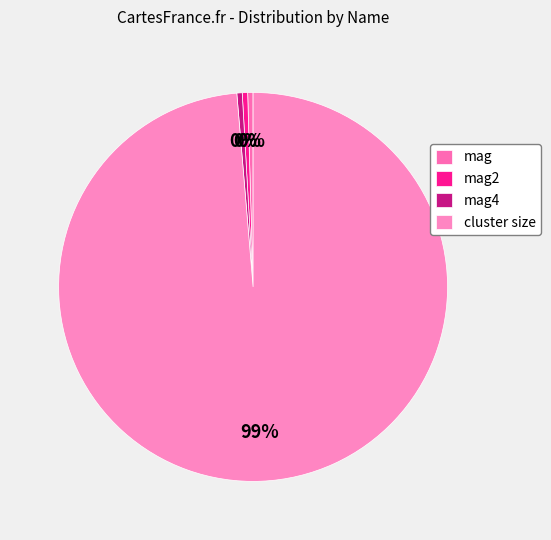

The mag slice represents 1% of the pie. True or false?

False